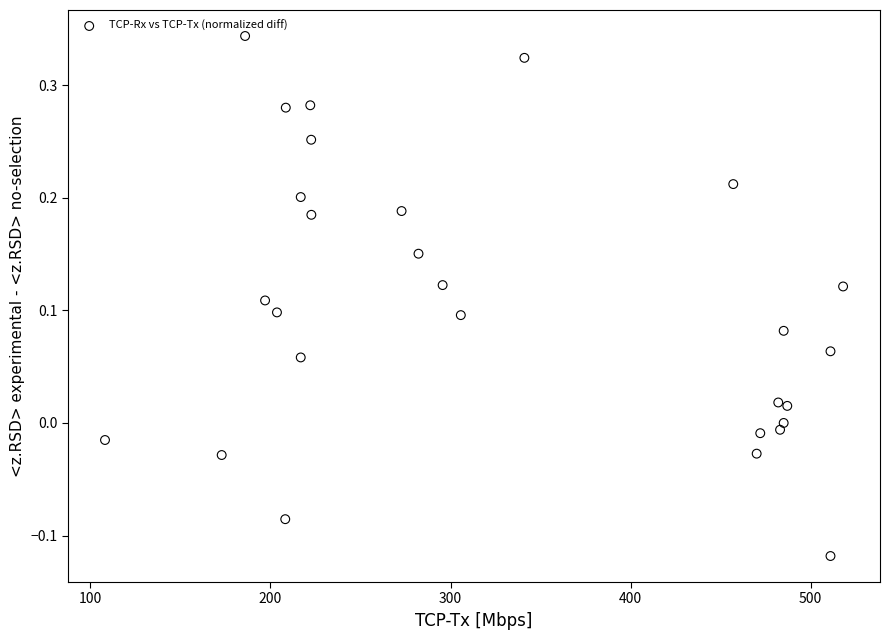

What is the range of Y values (max minus min)?

0.5